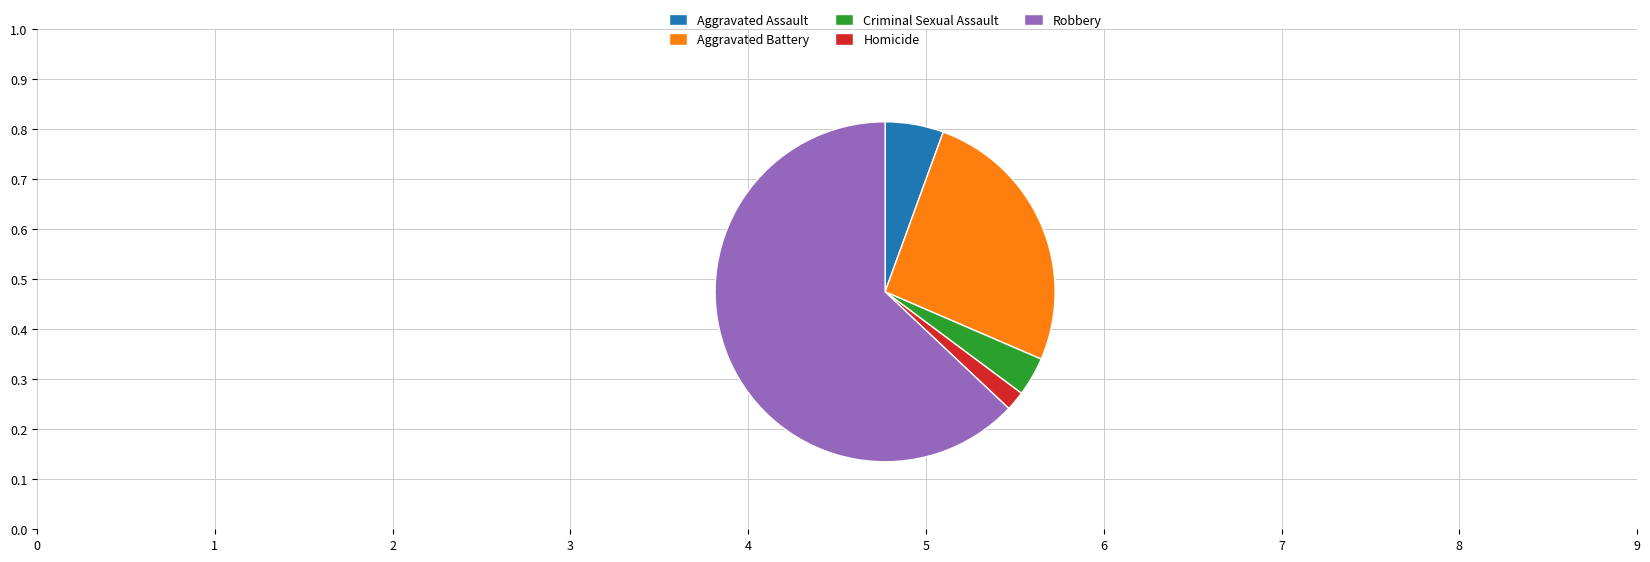

Does Criminal Sexual Assault account for over 50% of the chart?

No